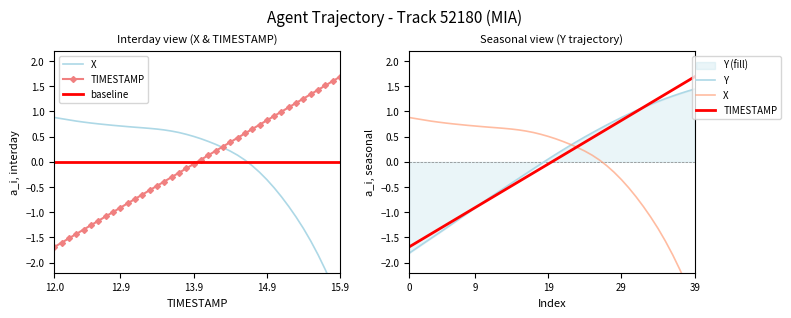

What is the label of the 26th point from the left?

25